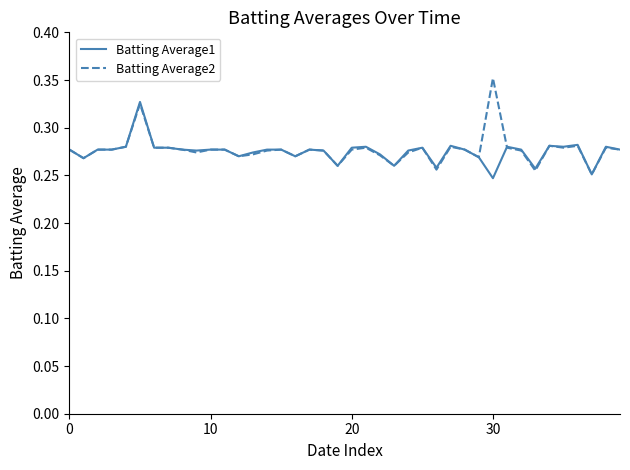

How many Batting Average2 values are between 0 and 1?

40